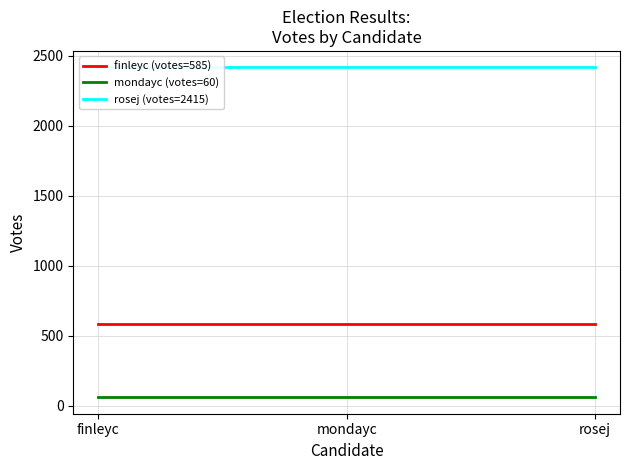

At which category is the sum across all series the highest?

finleyc